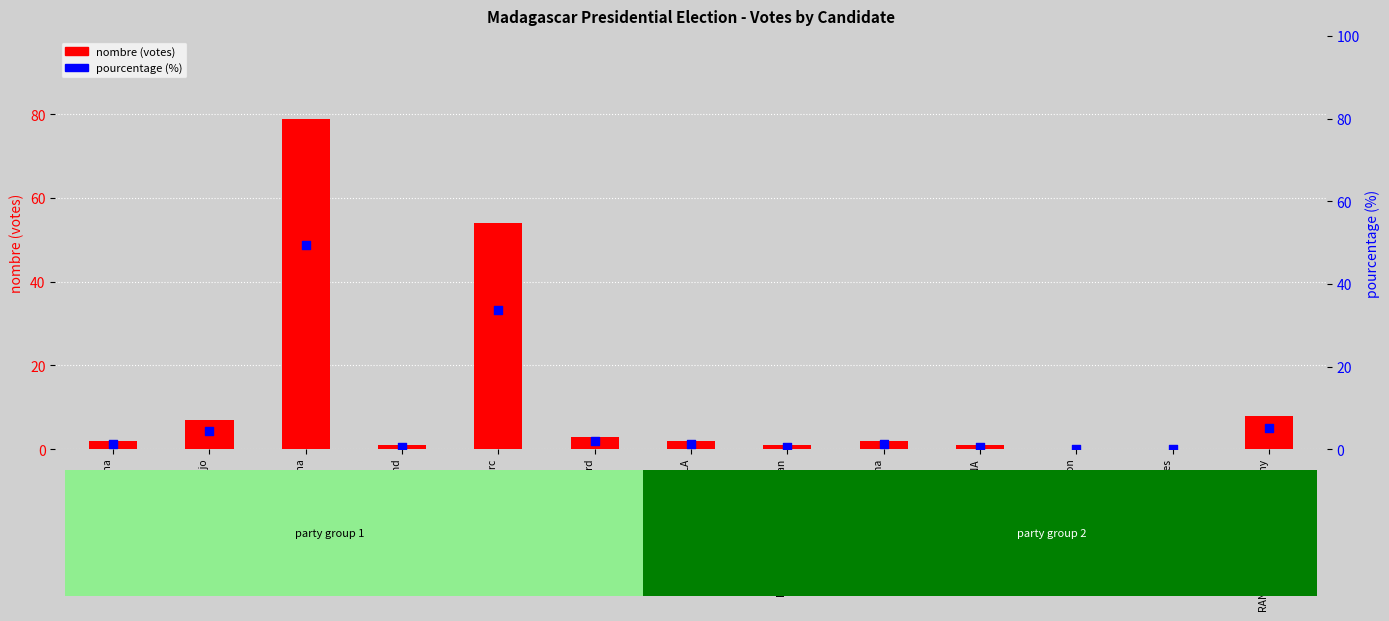

Is the value of nombre (votes) at RAZAFINJOELINA Tahina greater than the value of pourcentage (%) at RANDRIANASOLONIAIKO Siteny?

No